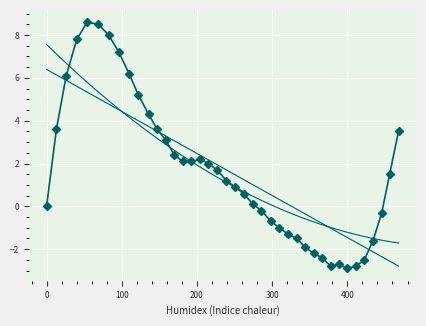

What is the greatest value displayed?

8.6